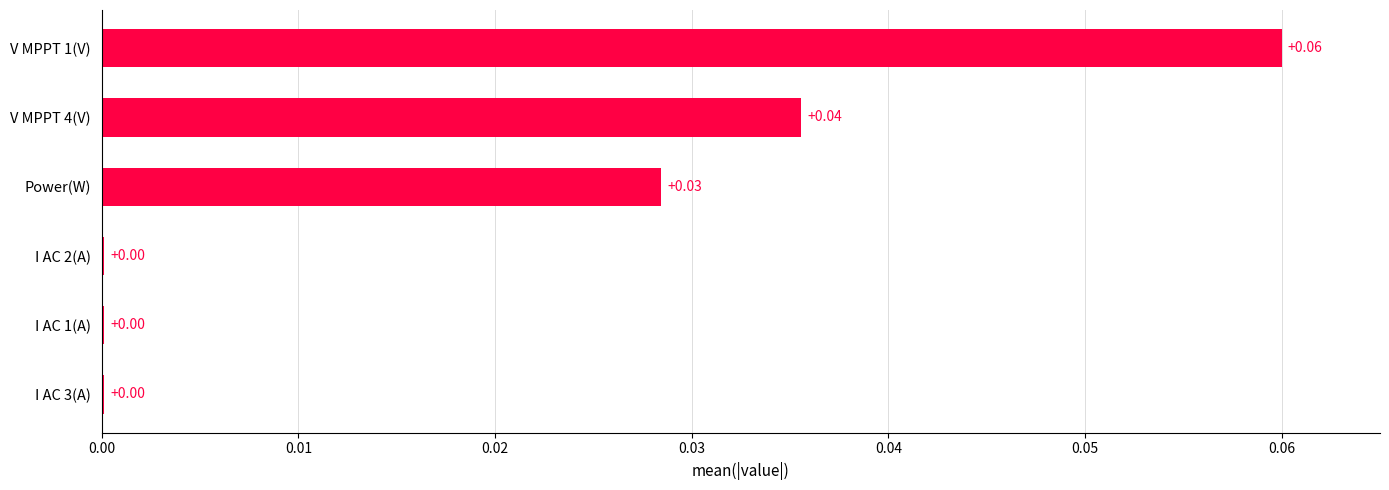

Which has a higher value, V MPPT 4(V) or I AC 1(A)?

V MPPT 4(V)